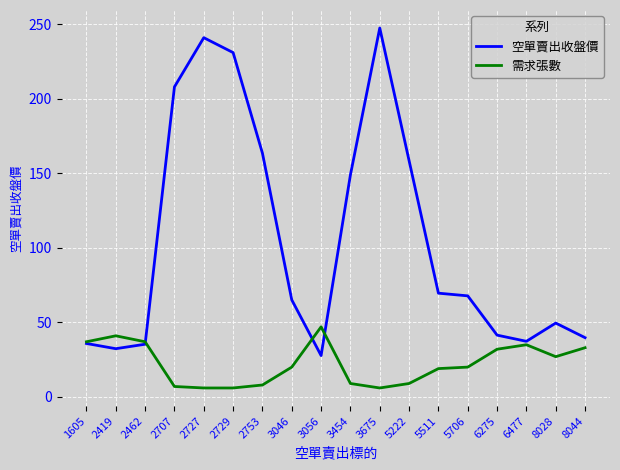

List the series in order of their peak value, highest first.

空單賣出收盤價, 需求張數